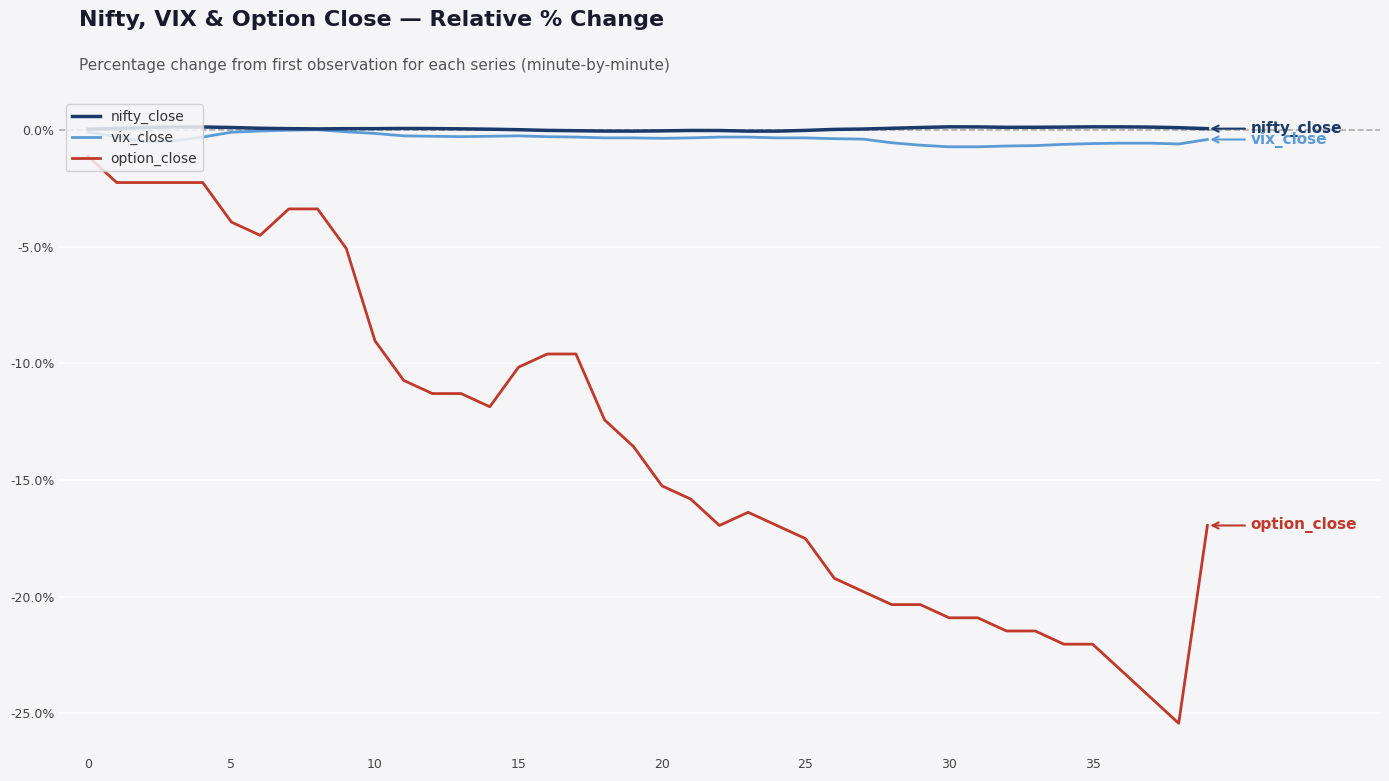

Which series has the widest spread of values?

option_close